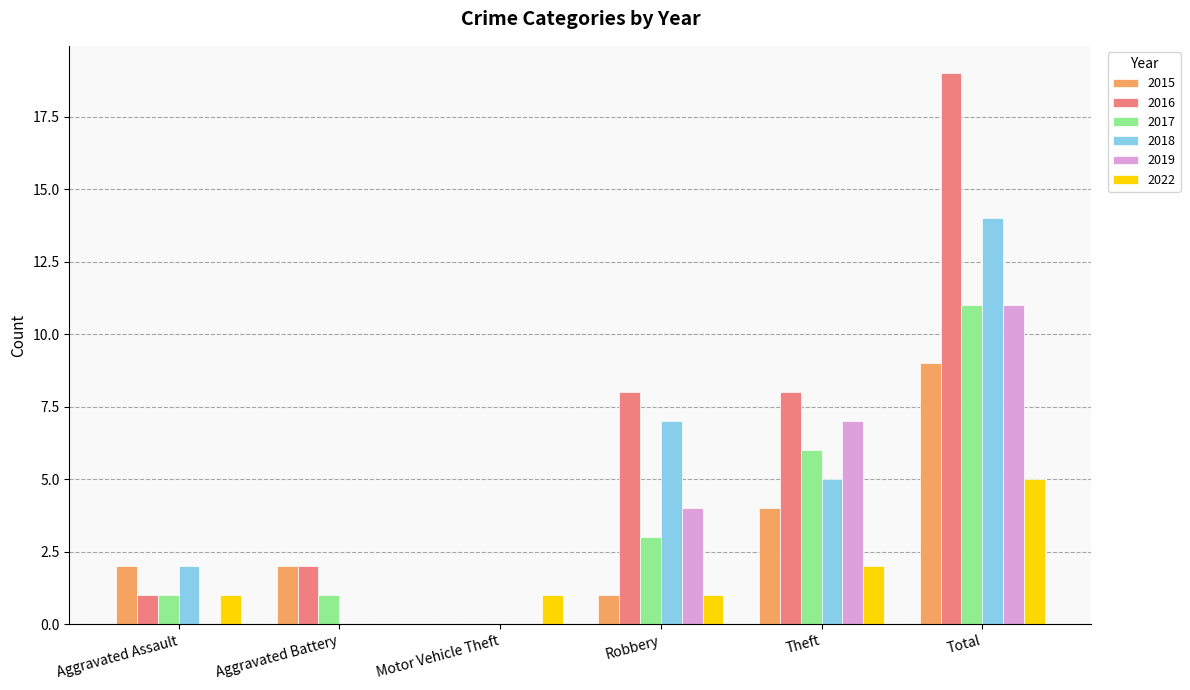

True or false: 2022 has a value of 2 at Aggravated Assault.

False